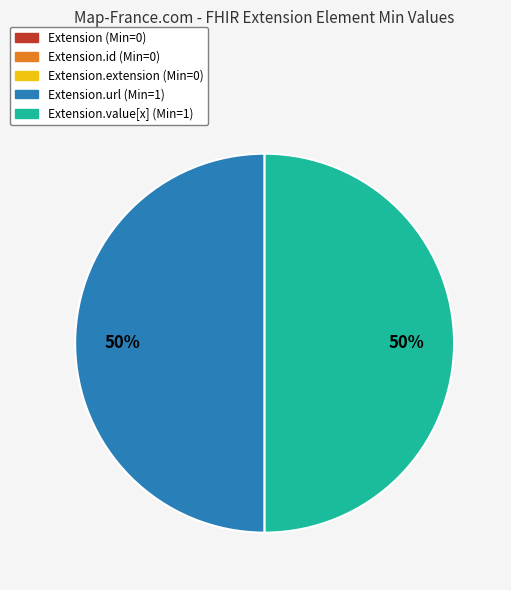

To the nearest percent, what is the difference between the largest and smallest slice percentages?

50%